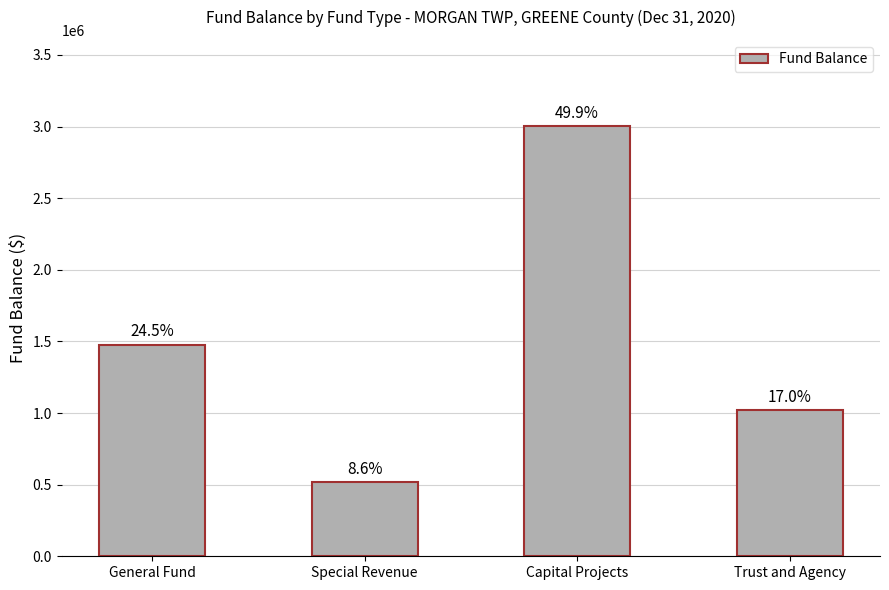

What is the change in value from Special Revenue to Capital Projects?

+2485452